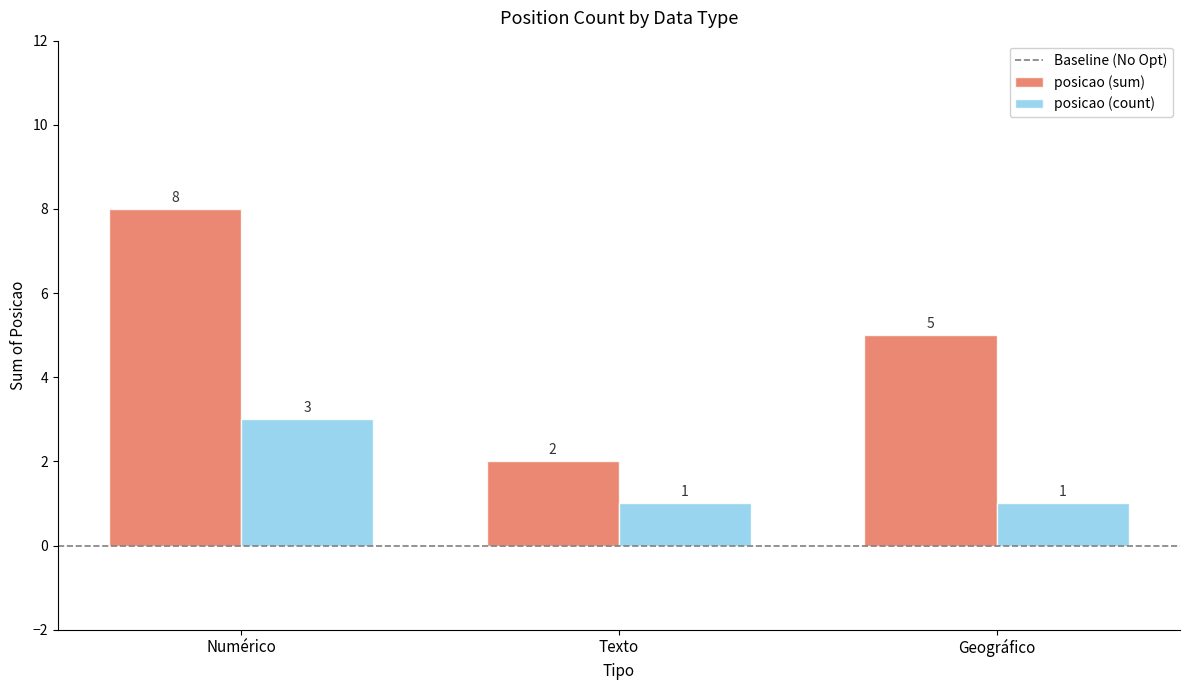

List the labels in order of posicao (sum) value, largest first.

Numérico, Geográfico, Texto